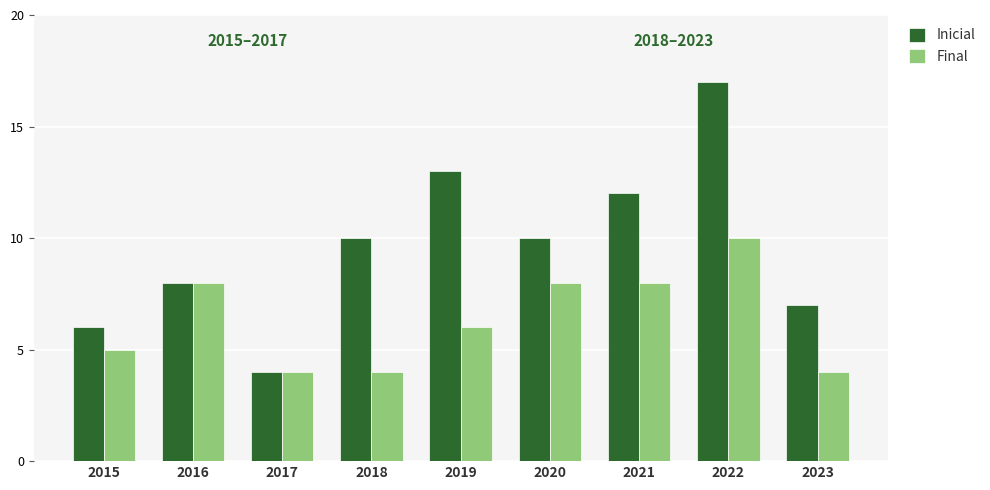

Which label corresponds to the largest value in the chart?

2022